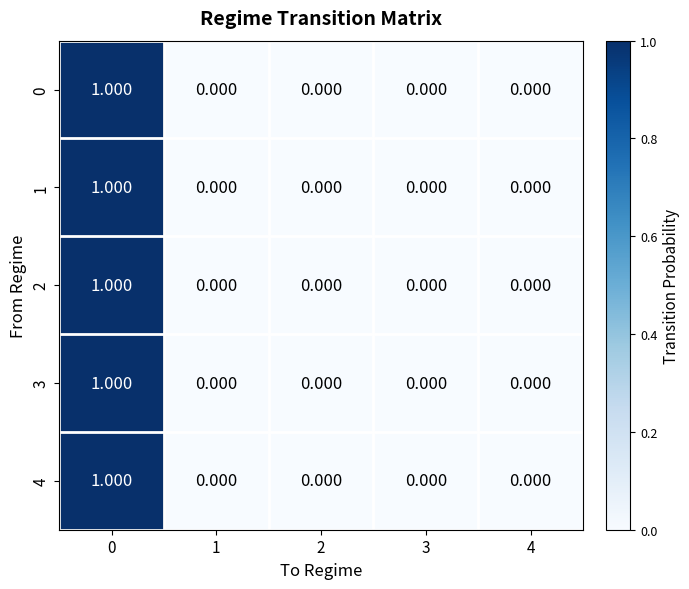

Which category has the lowest value across all series?

1